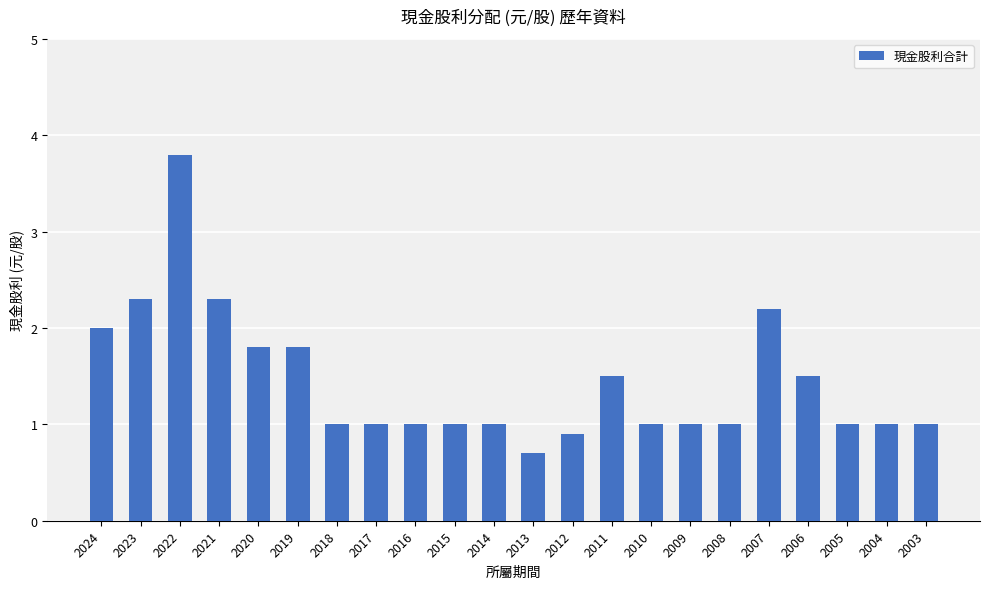

Between 2022 and 2018, which is larger?

2022